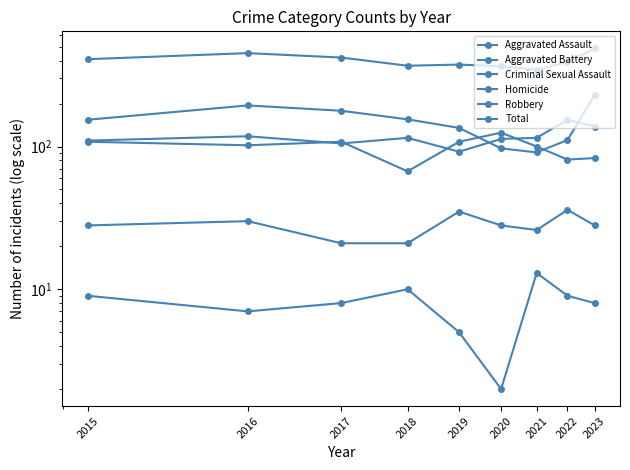

Rank the categories by Robbery value from lowest to highest.

2021, 2020, 2022, 2019, 2015, 2018, 2017, 2016, 2023